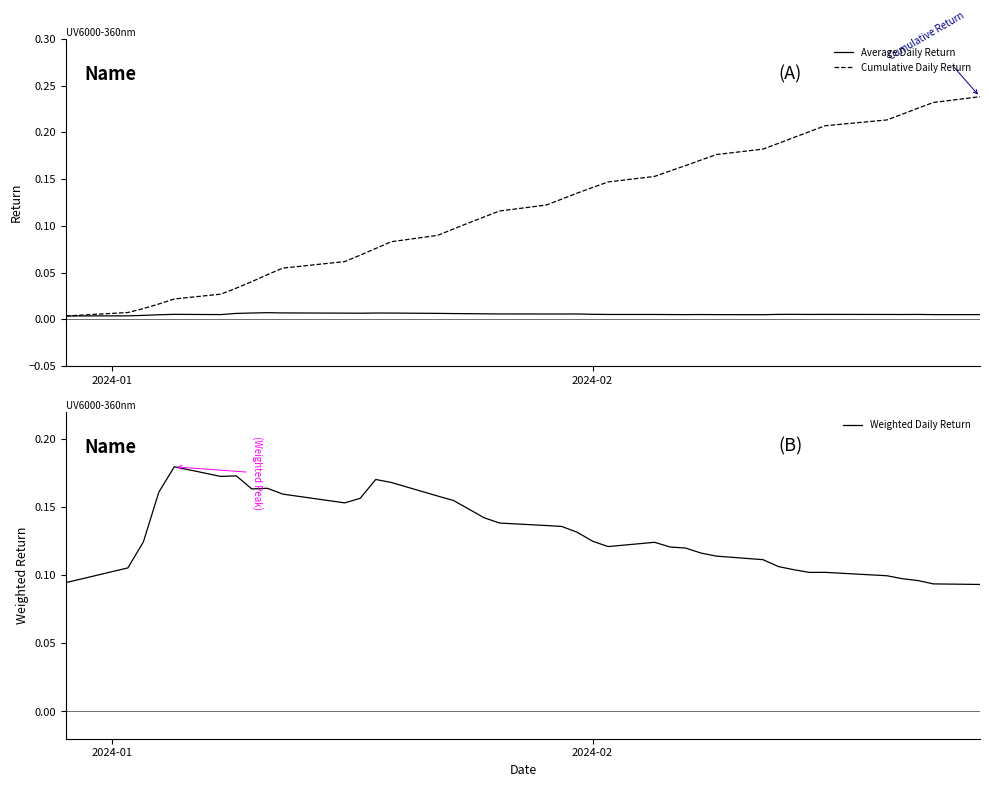

Reading left to right, list all the values displayed in this chart.

Average Daily Return: 0.0	0.0	0.0	0.0	0.0	0.0	0.0	0.0	0.0	0.0	0.0	0.0	0.0	0.0	0.0	0.0	0.0	0.0	0.0	0.0	0.0	0.0	0.0	0.0	0.0	0.0	0.0	0.0	0.0	0.0	0.0	0.0	0.0	0.0	0.0	0.0	0.0	0.0	0.0
Cumulative Daily Return: 0.0	0.0	0.0	0.0	0.0	0.0	0.0	0.0	0.0	0.1	0.1	0.1	0.1	0.1	0.1	0.1	0.1	0.1	0.1	0.1	0.1	0.1	0.1	0.1	0.2	0.2	0.2	0.2	0.2	0.2	0.2	0.2	0.2	0.2	0.2	0.2	0.2	0.2	0.2
Weighted Daily Return: 0.1	0.1	0.1	0.2	0.2	0.2	0.2	0.2	0.2	0.2	0.2	0.2	0.2	0.2	0.2	0.2	0.1	0.1	0.1	0.1	0.1	0.1	0.1	0.1	0.1	0.1	0.1	0.1	0.1	0.1	0.1	0.1	0.1	0.1	0.1	0.1	0.1	0.1	0.1